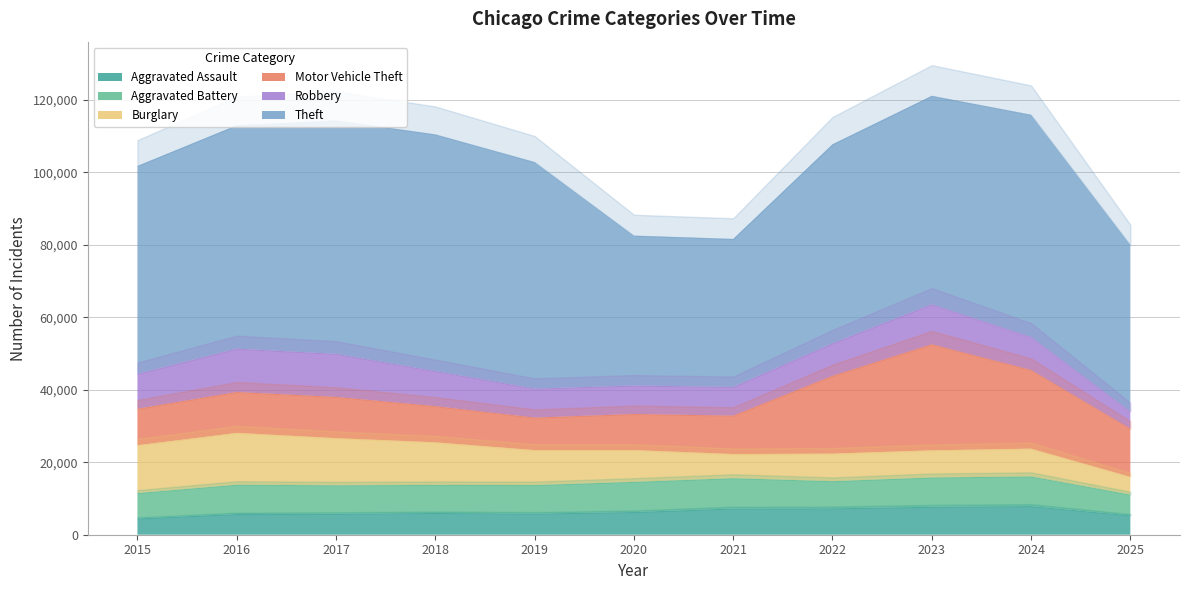

True or false: Theft and Motor Vehicle Theft cross at least once.

False